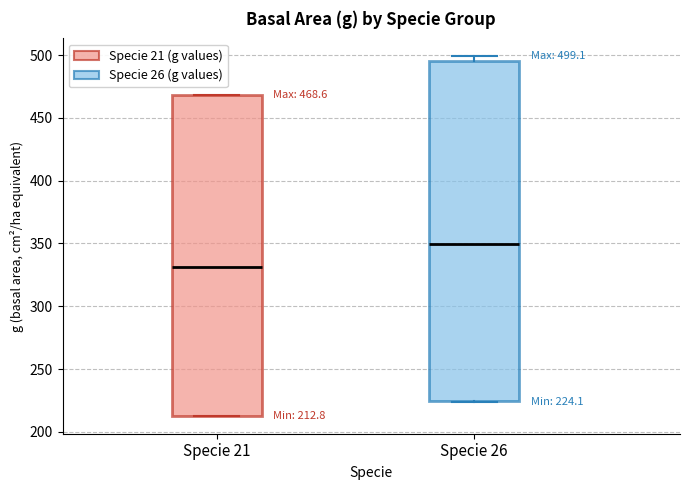

Comparing the boxes themselves (not the whiskers), which one is the tallest?

Specie 26